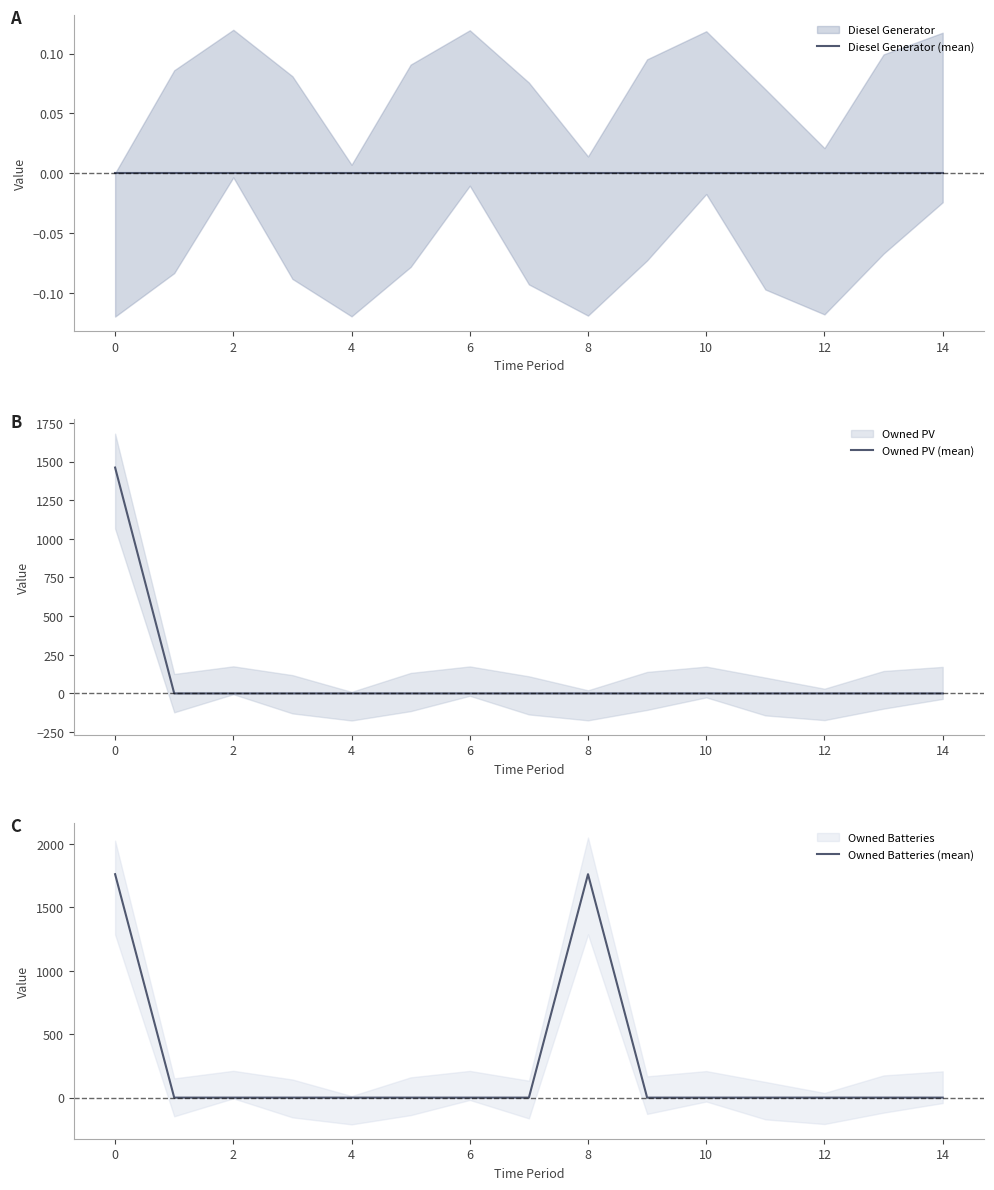

The value of Owned Batteries (mean) at 8 is 861. True or false?

False